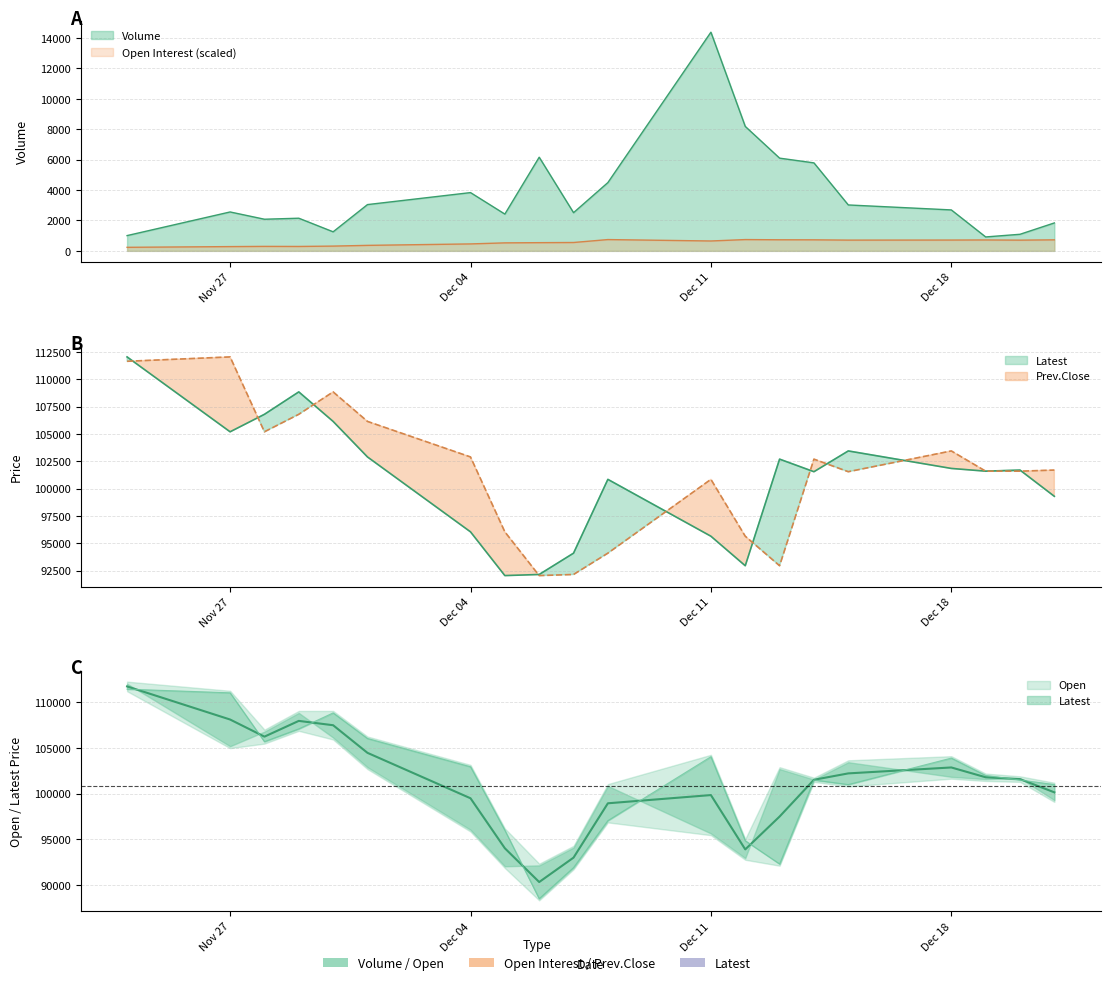

What is the average value of the Latest series?

100895.0